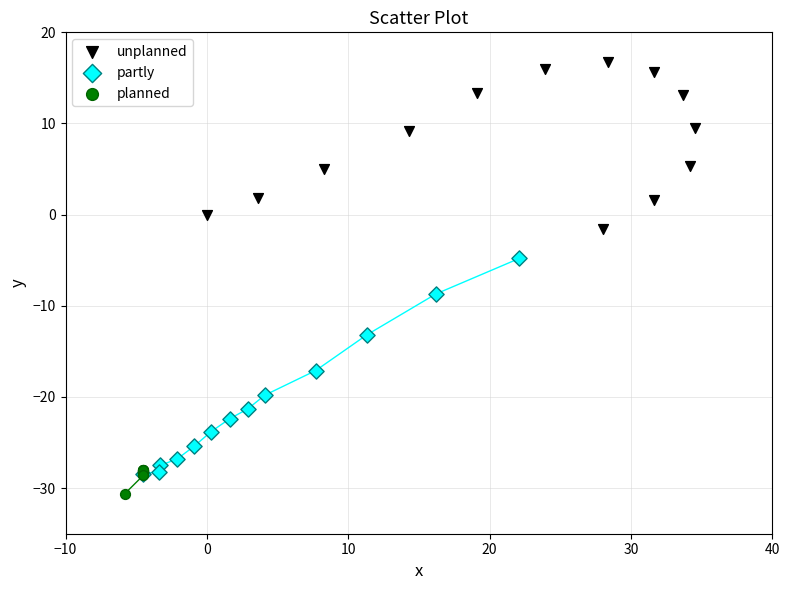

Which series reaches the maximum Y coordinate?

unplanned